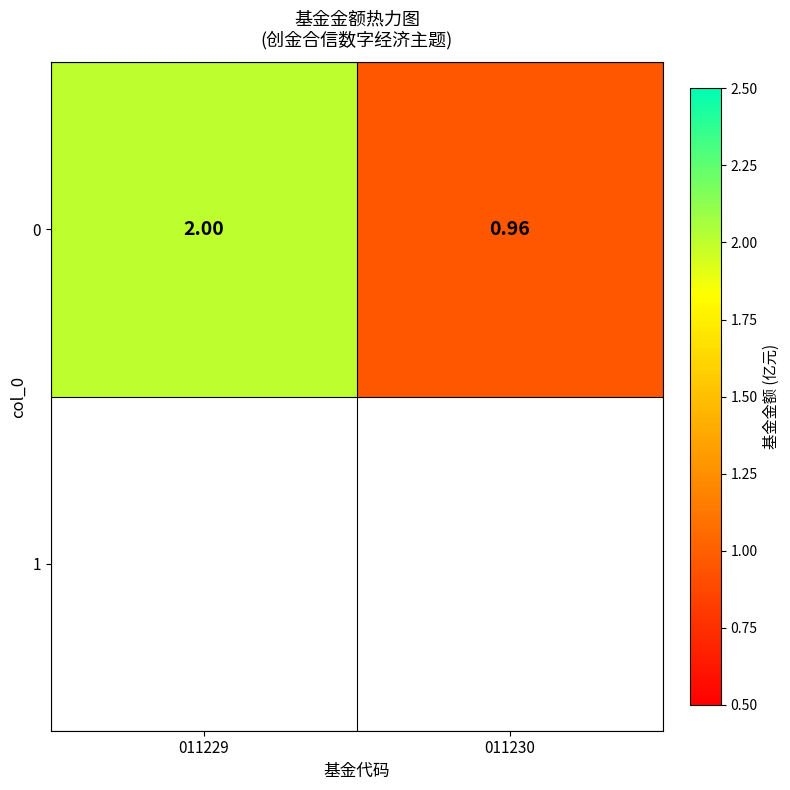

What is the sum of the values at 011229 and 011230?

3.0